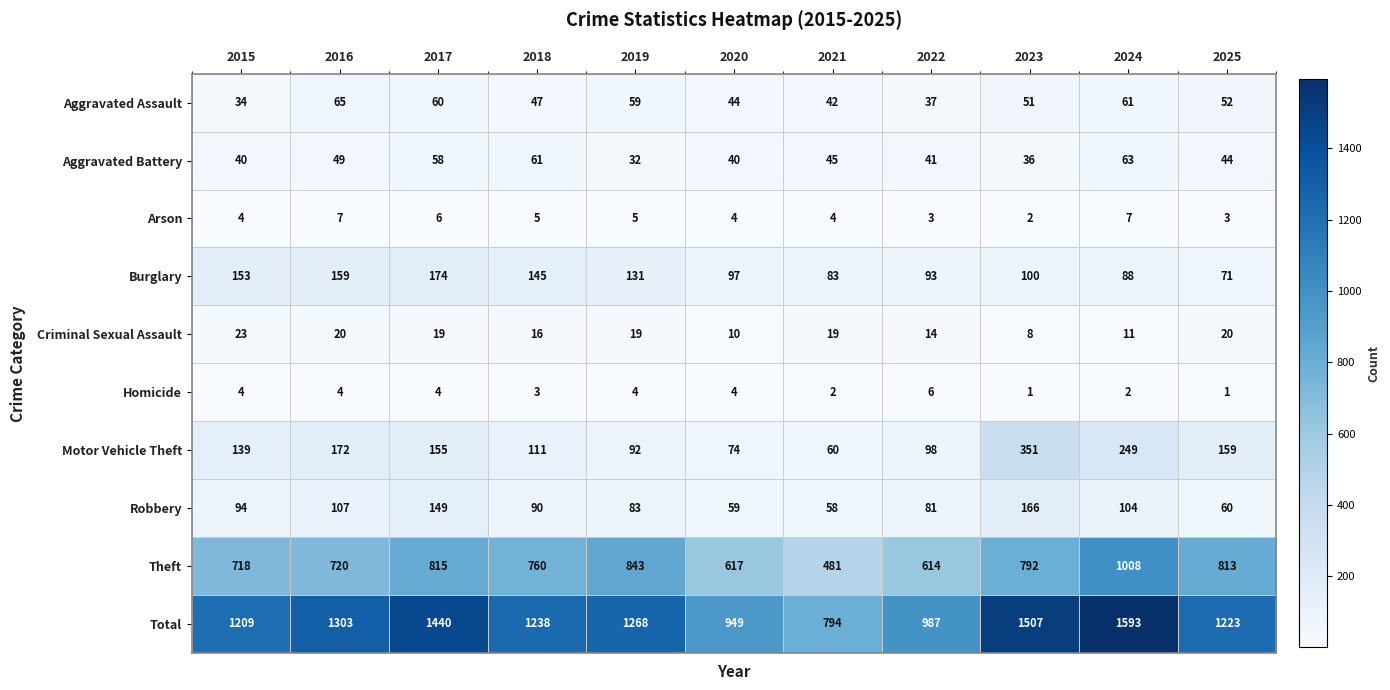

At which category is the sum across all series the highest?

2024